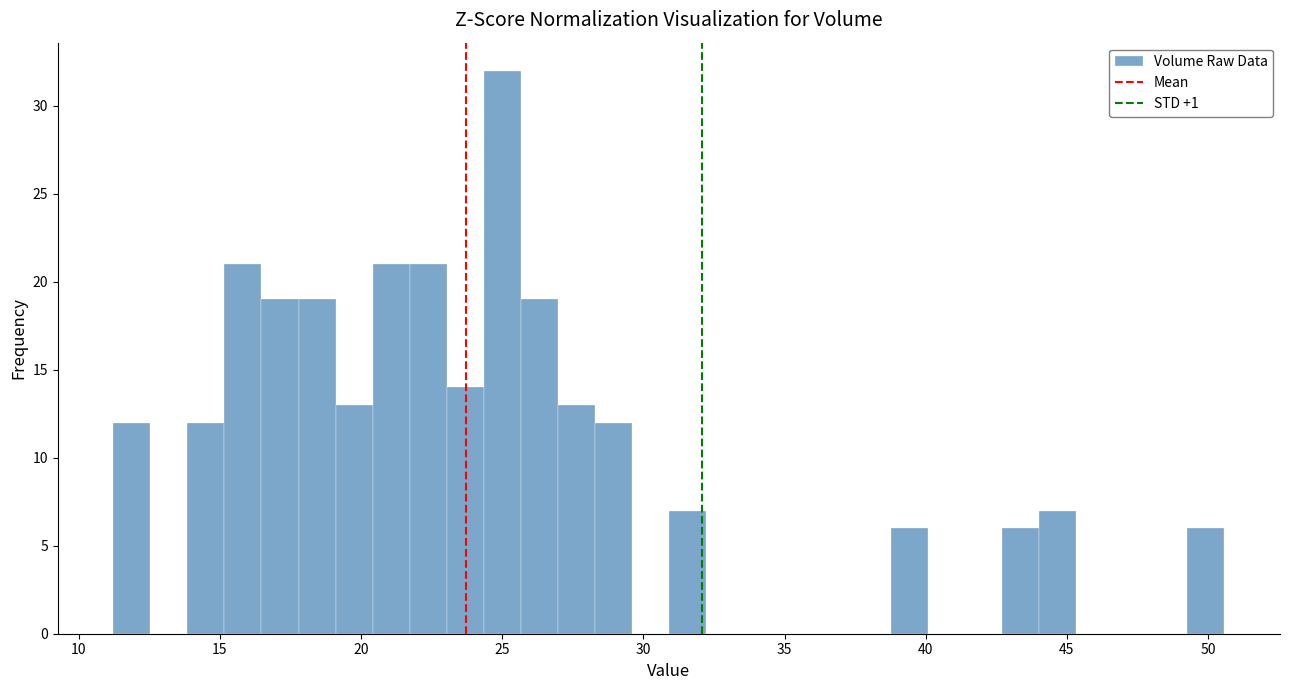

Read against the x-axis, roughly where is the centre of the tallest bar?

25.0